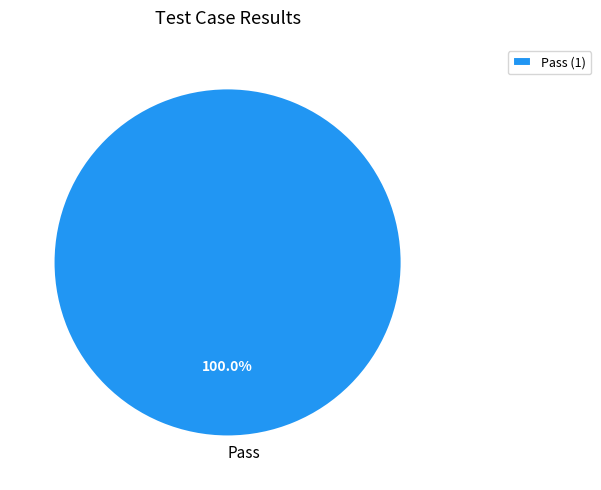

Is there any slice that represents more than half of the pie?

Yes